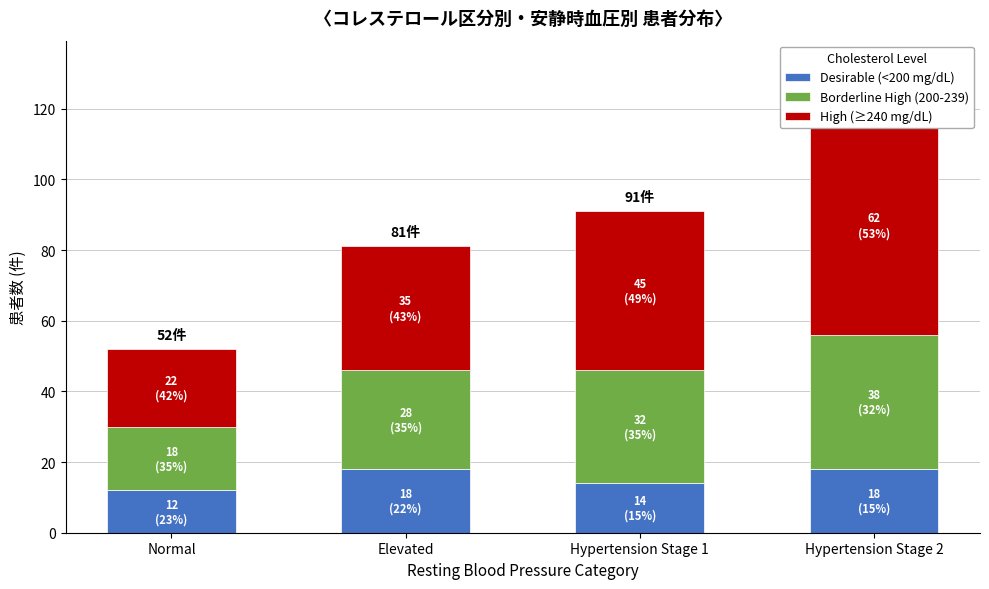

Which category has the lowest value in the High (≥240 mg/dL) series?

Normal